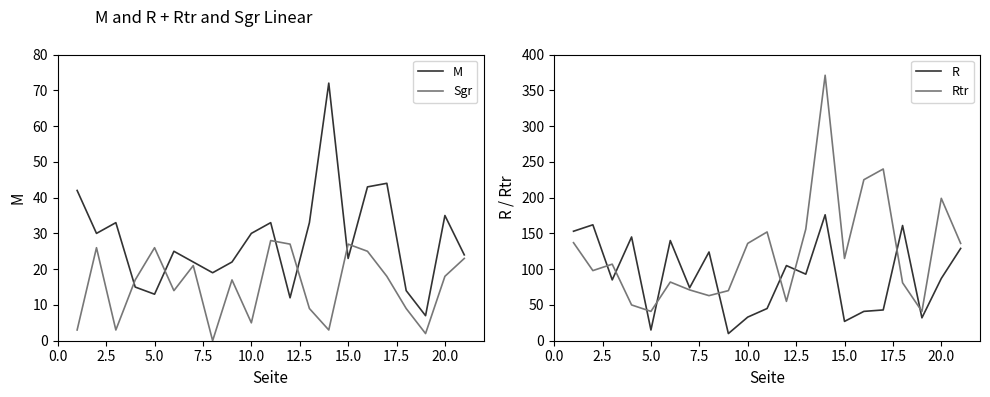

Reading left to right, transcribe all the data shown in this chart.

M: 42	30	33	15	13	25	22	19	22	30	33	12	33	72	23	43	44	14	7	35	24
Sgr: 3	26	3	17	26	14	21	0	17	5	28	27	9	3	27	25	18	9	2	18	23
R: 153	162	85	145	15	140	74	124	10	33	45	105	93	176	27	41	43	161	32	87	129
Rtr: 137	98	107	50	41	82	71	63	70	136	152	55	156	371	115	225	240	81	41	199	136